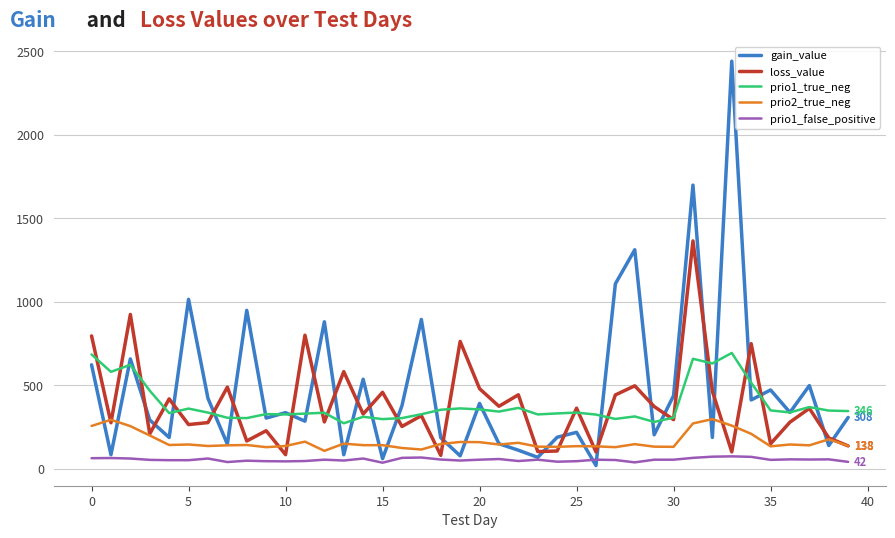

Which series has the largest range (max minus min)?

gain_value